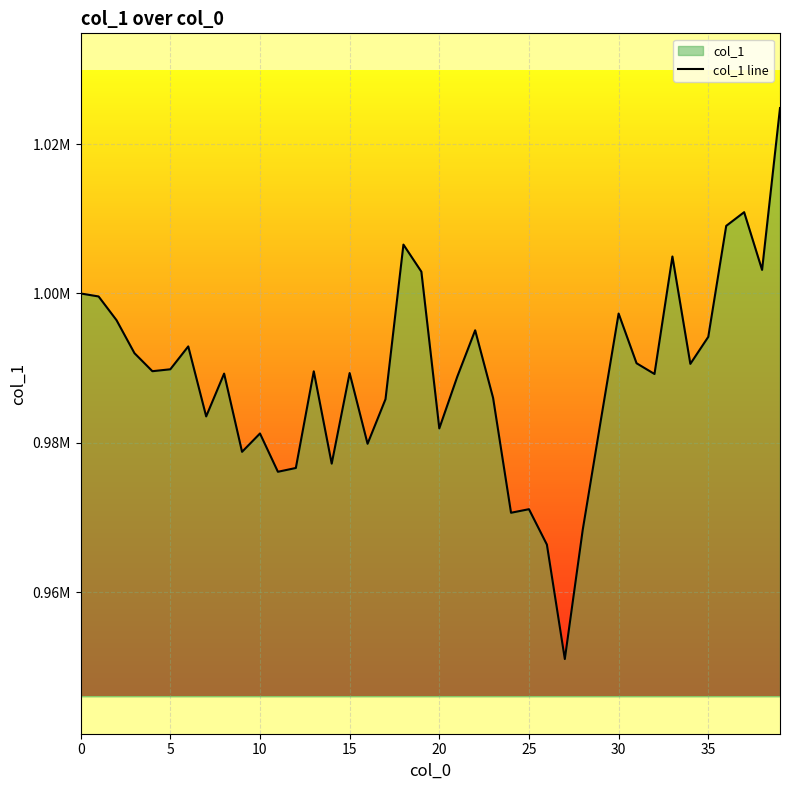

How many interior local valleys (lower than both neighbors) does the data have?

12